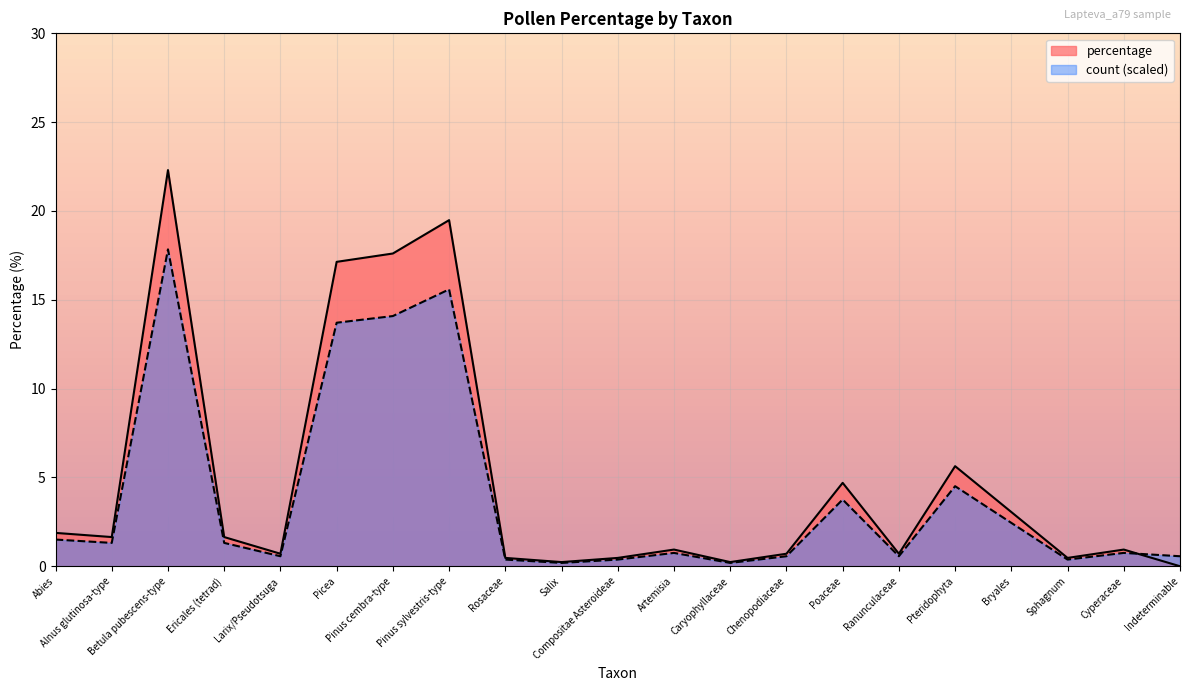

True or false: percentage has a value of 8.0 at Poaceae.

False